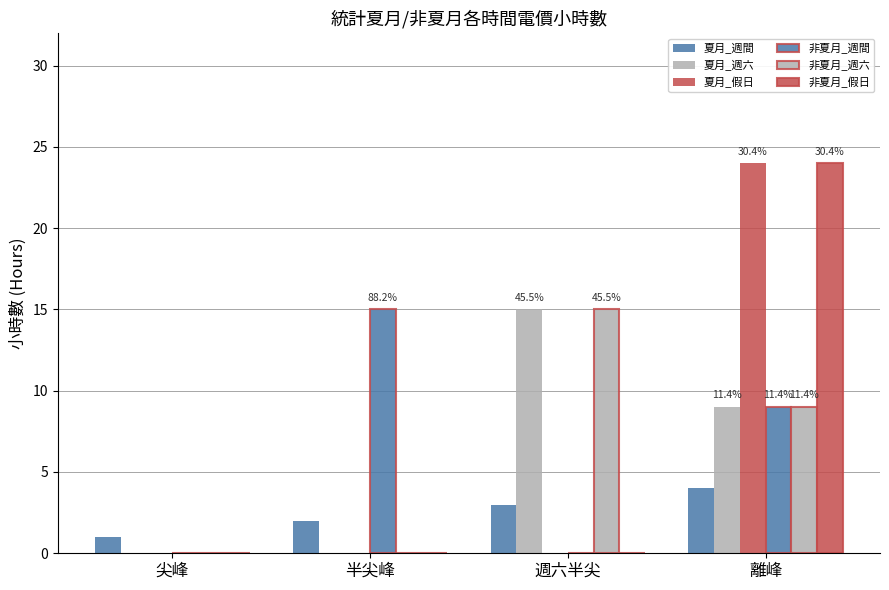

Count the number of categories in the chart.

4